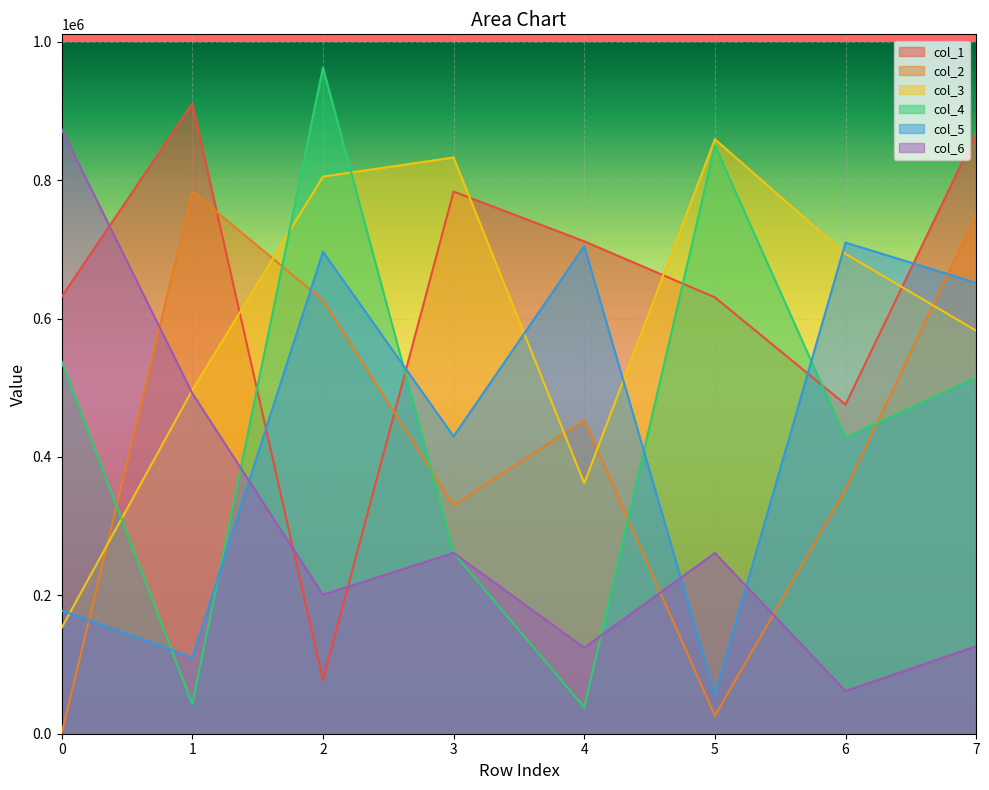

True or false: col_4 has more than 2 points higher than both neighbors.

False